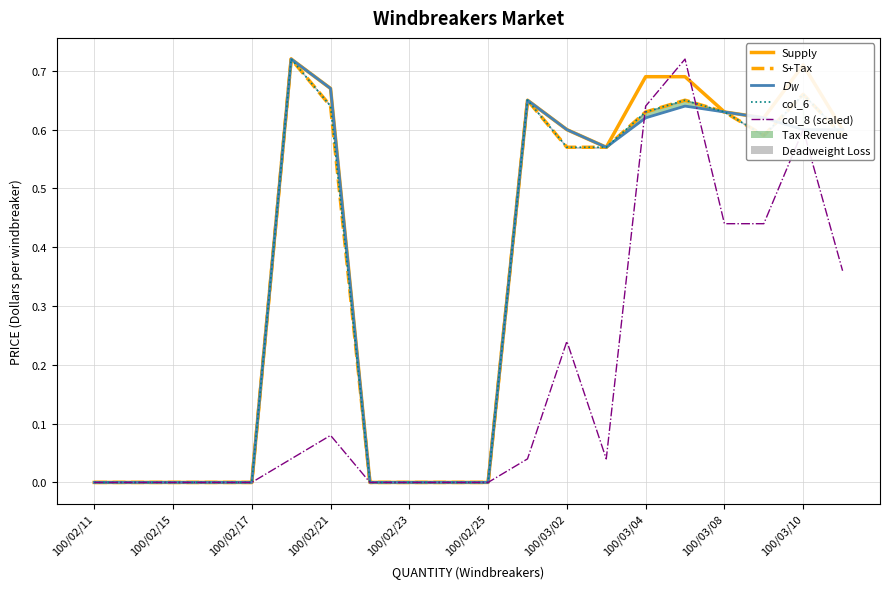

At which category does col_8 (scaled) reach its first local valley?

13